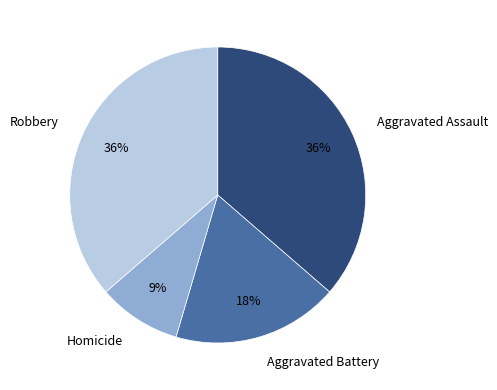

The Homicide slice represents 22% of the pie. True or false?

False